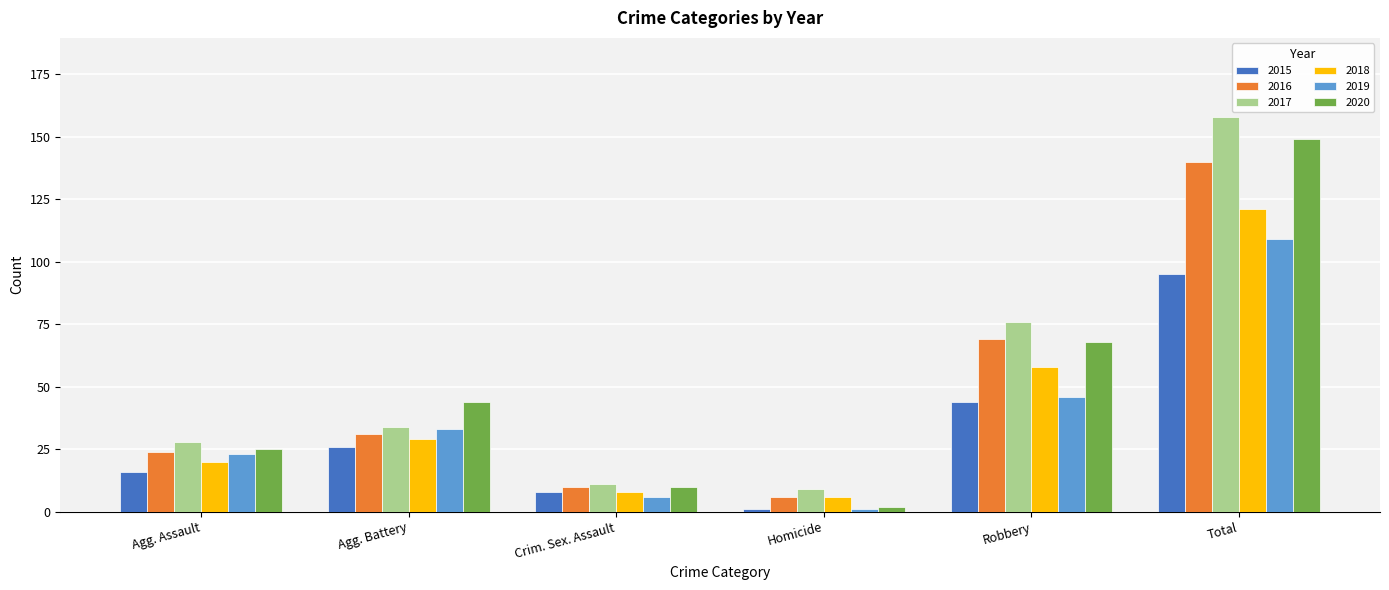

Is the value of 2020 at Crim. Sex. Assault greater than the value of 2015 at Homicide?

Yes